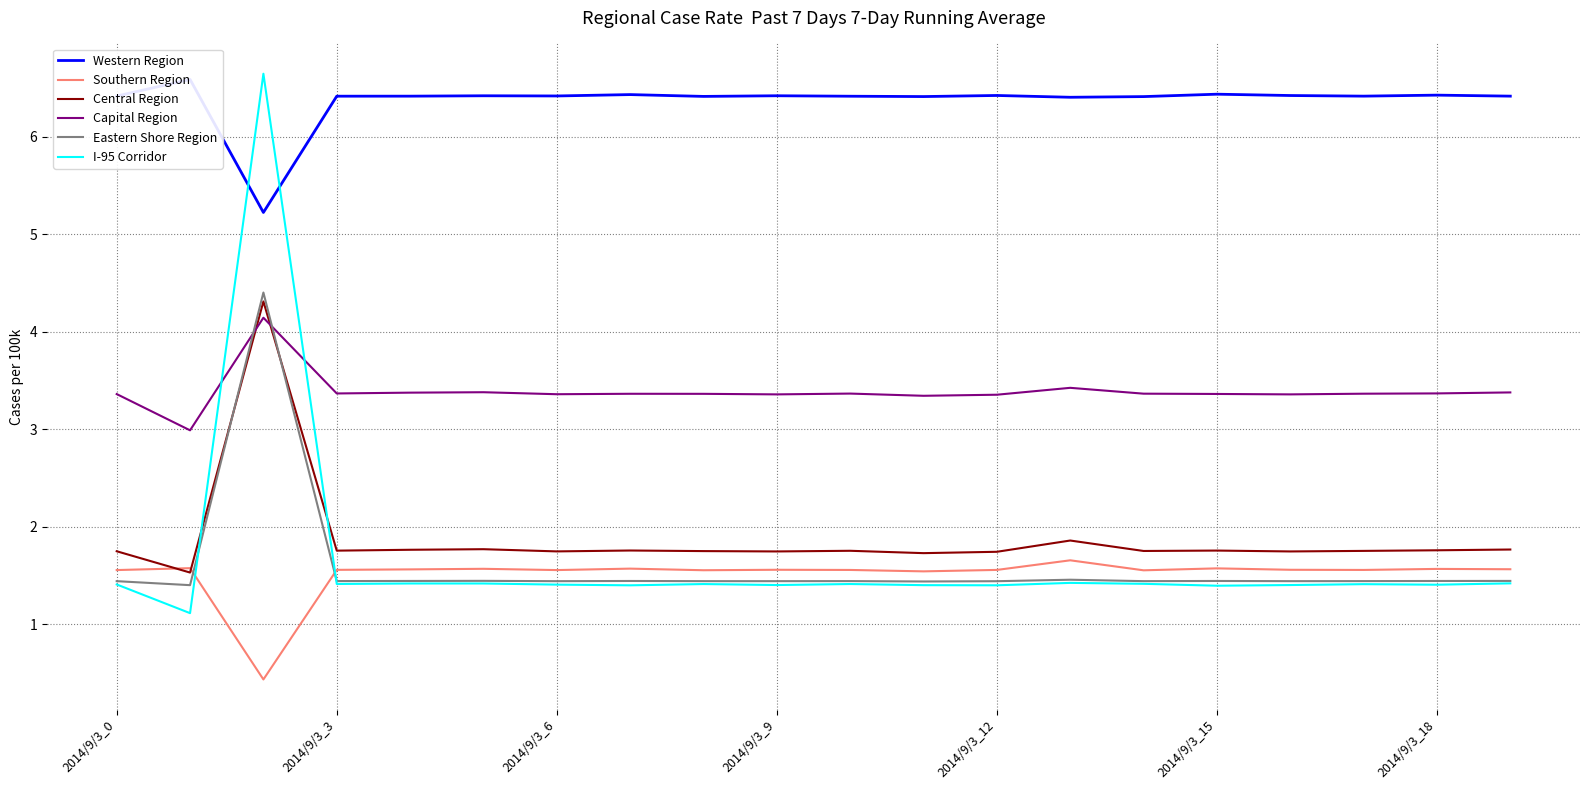

What is the average value of the Central Region series?

1.9